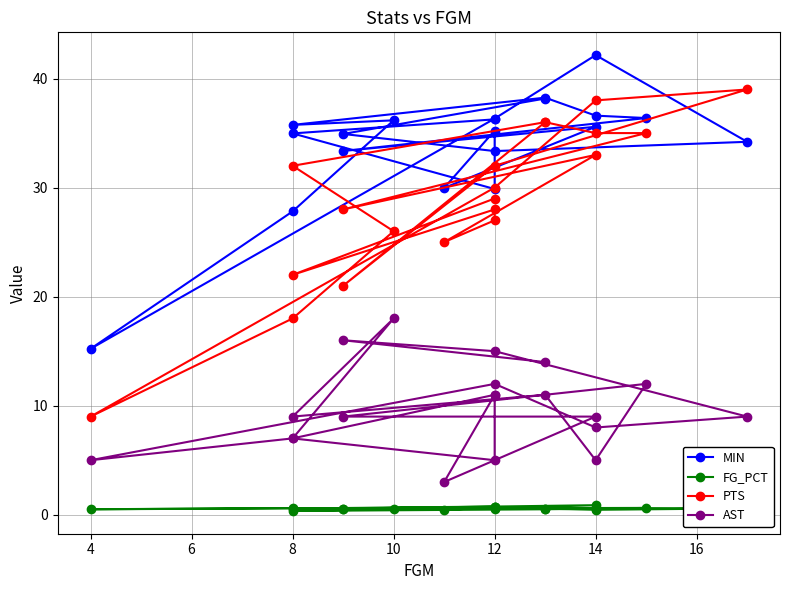

How many series are shown in this chart?

4